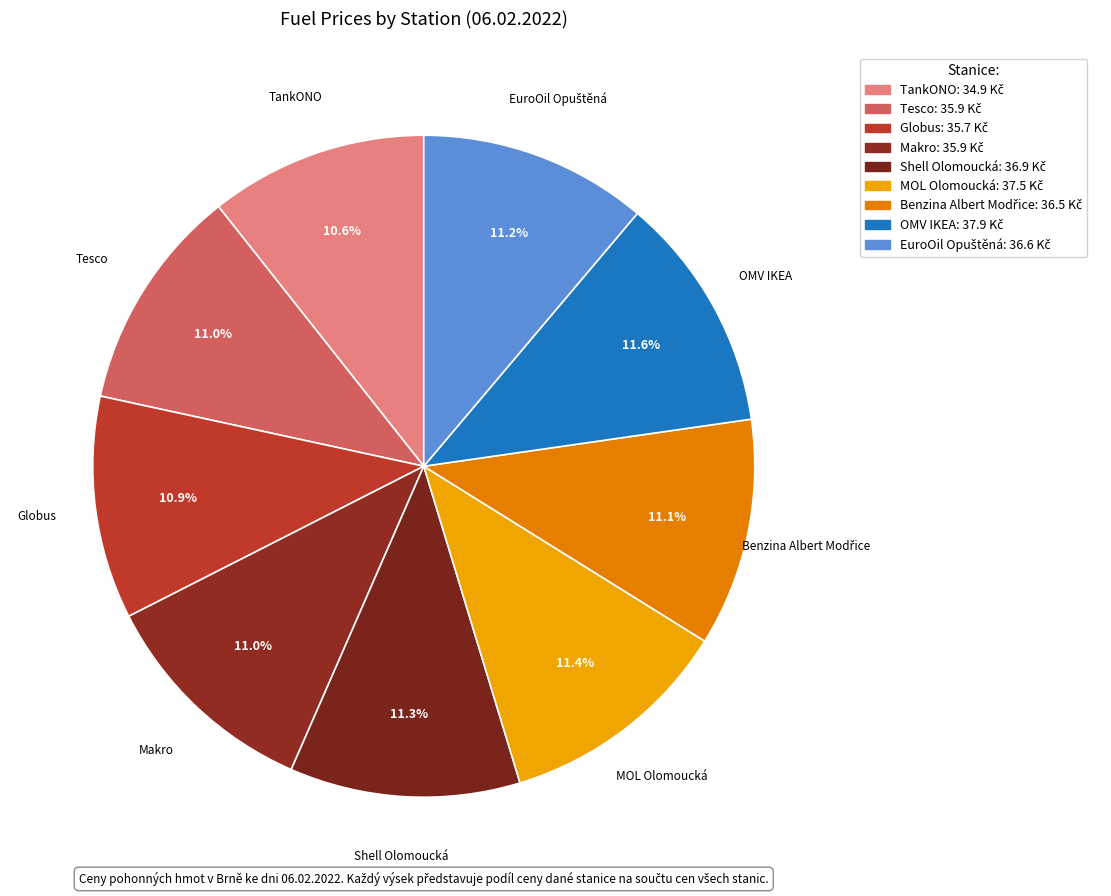

Is it true that Globus is 20% of the pie?

False